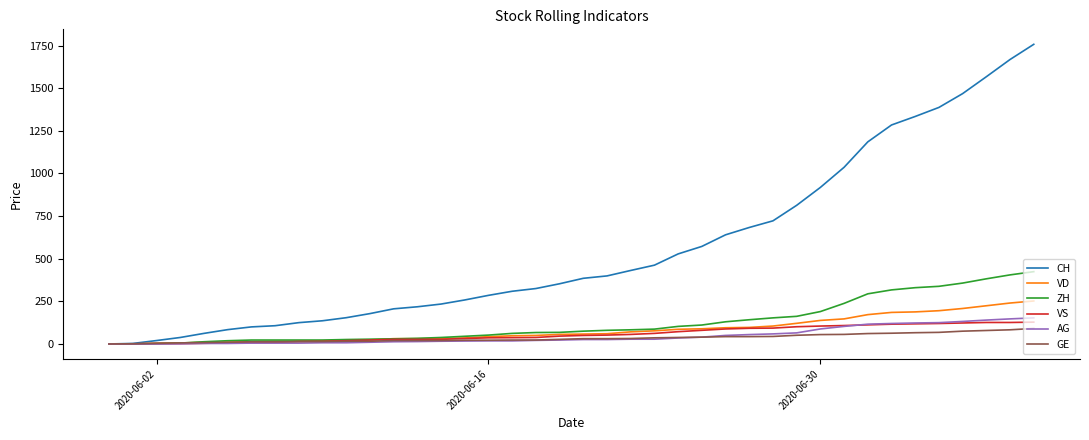

Which series has the largest total across all categories?

CH